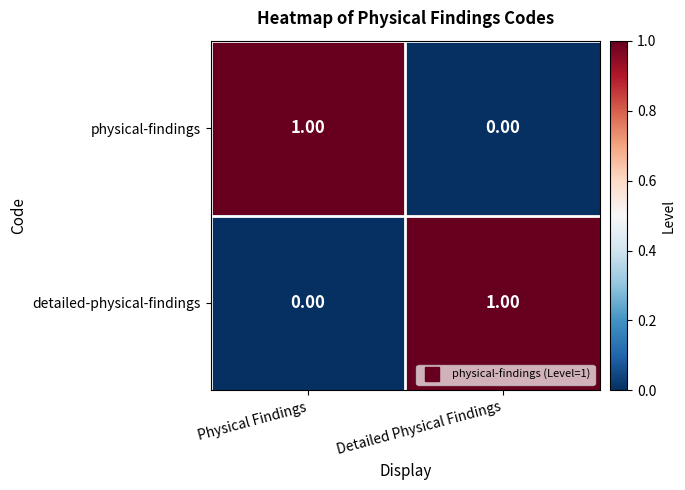

At which label does detailed-physical-findings reach its peak?

Detailed Physical Findings